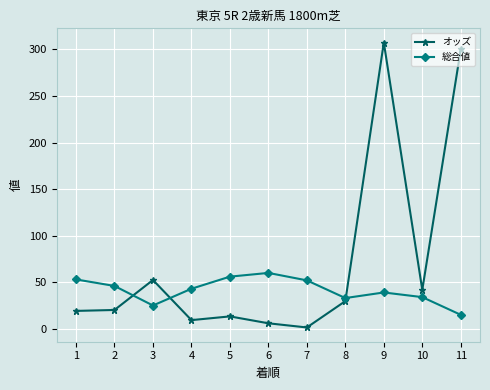

Which series ends up on top after the final intersection of オッズ and 総合値?

オッズ